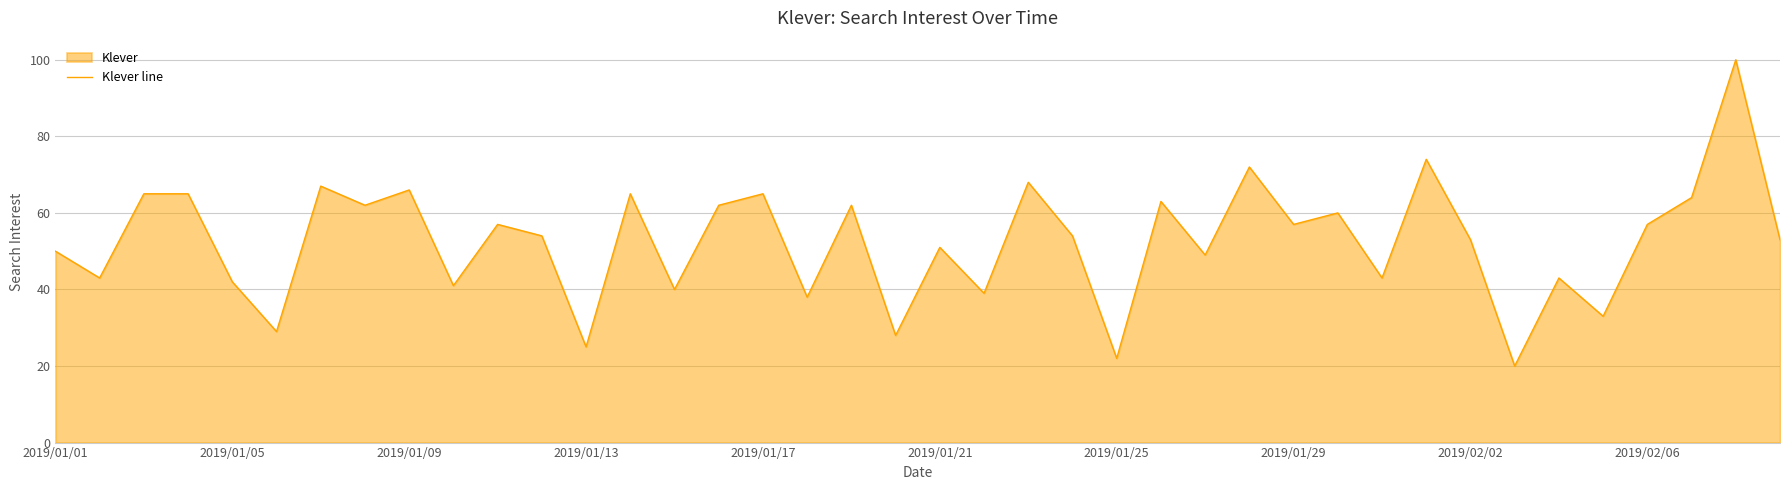

What position from the right is 35?

5